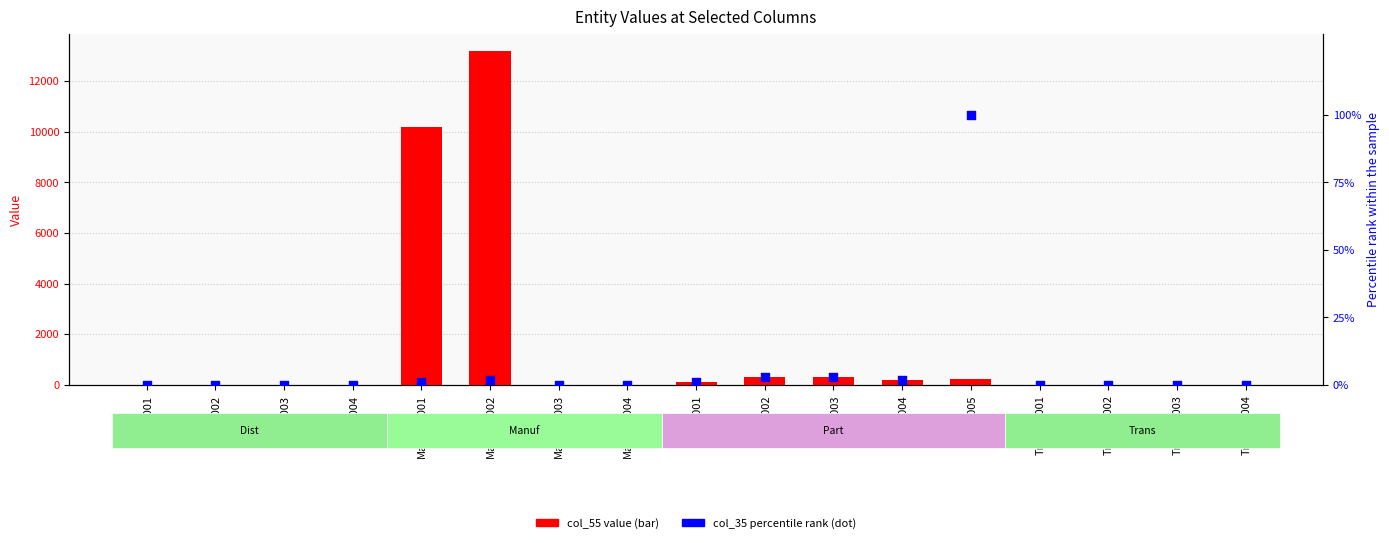

Which series has the largest Y range (max minus min)?

col_55 value